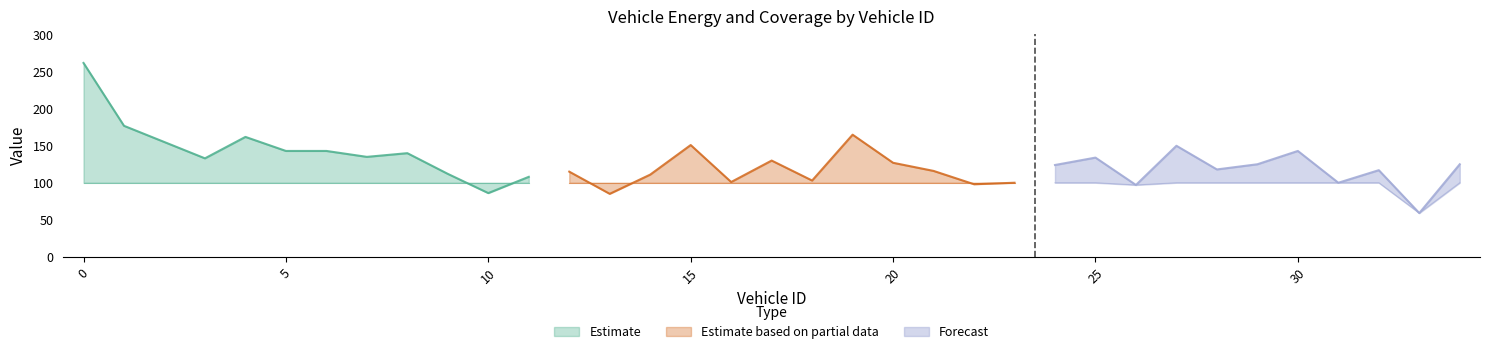

What is the spread (max minus min) of values at 28?

18